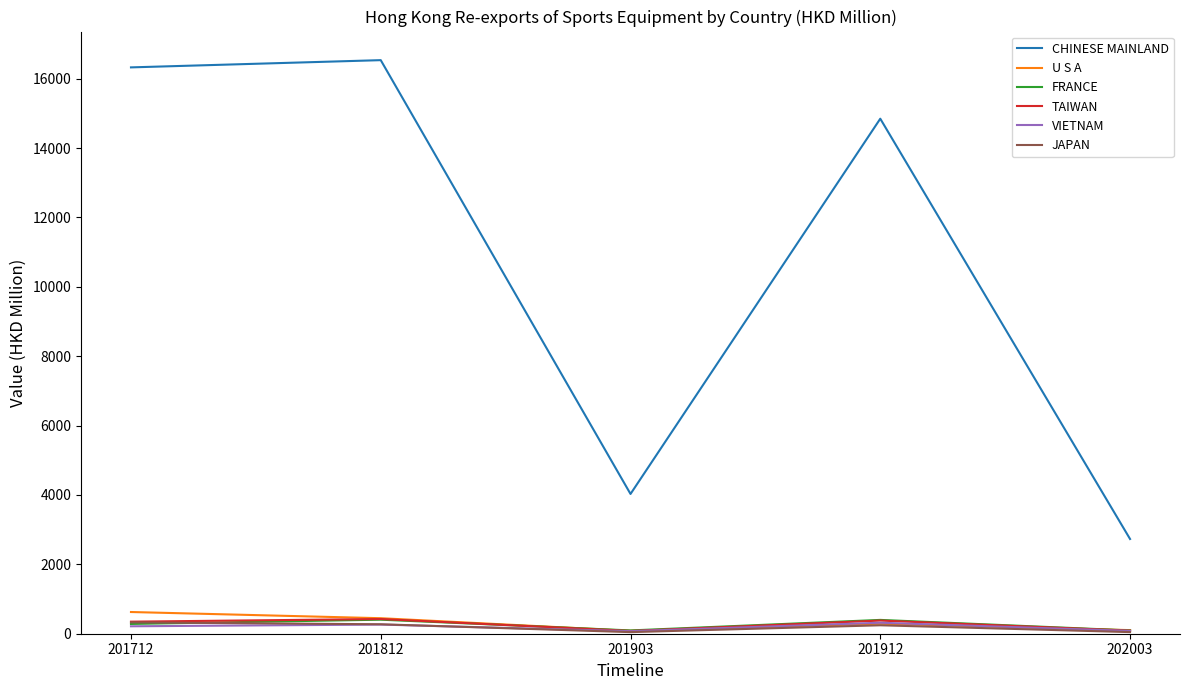

True or false: JAPAN has a value of 272.6 at 201812.

True